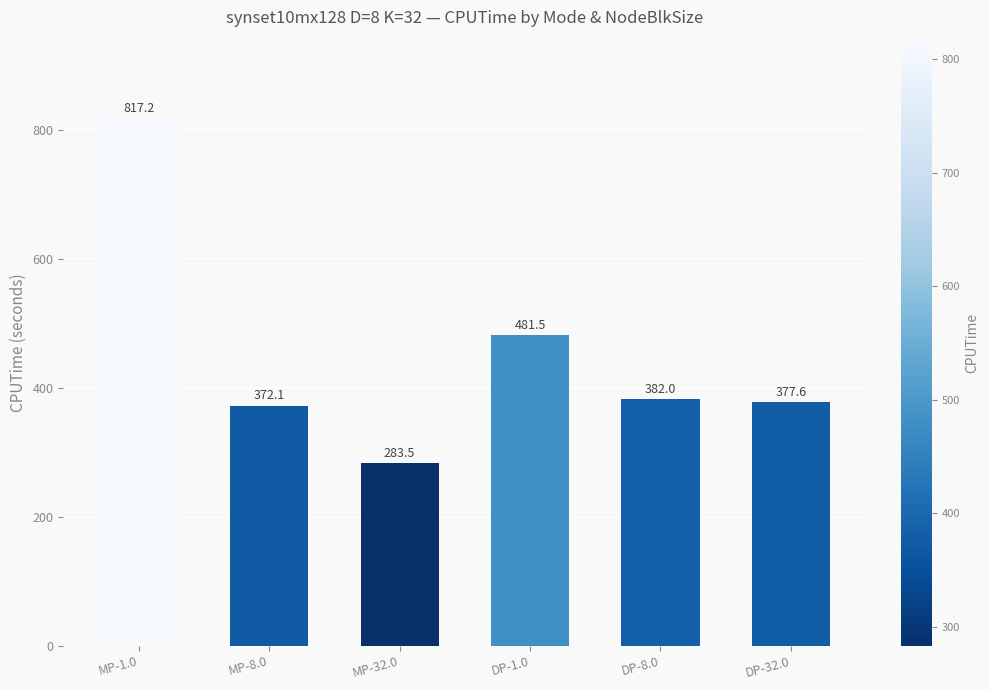

The value at DP-32.0 is 159.0. True or false?

False